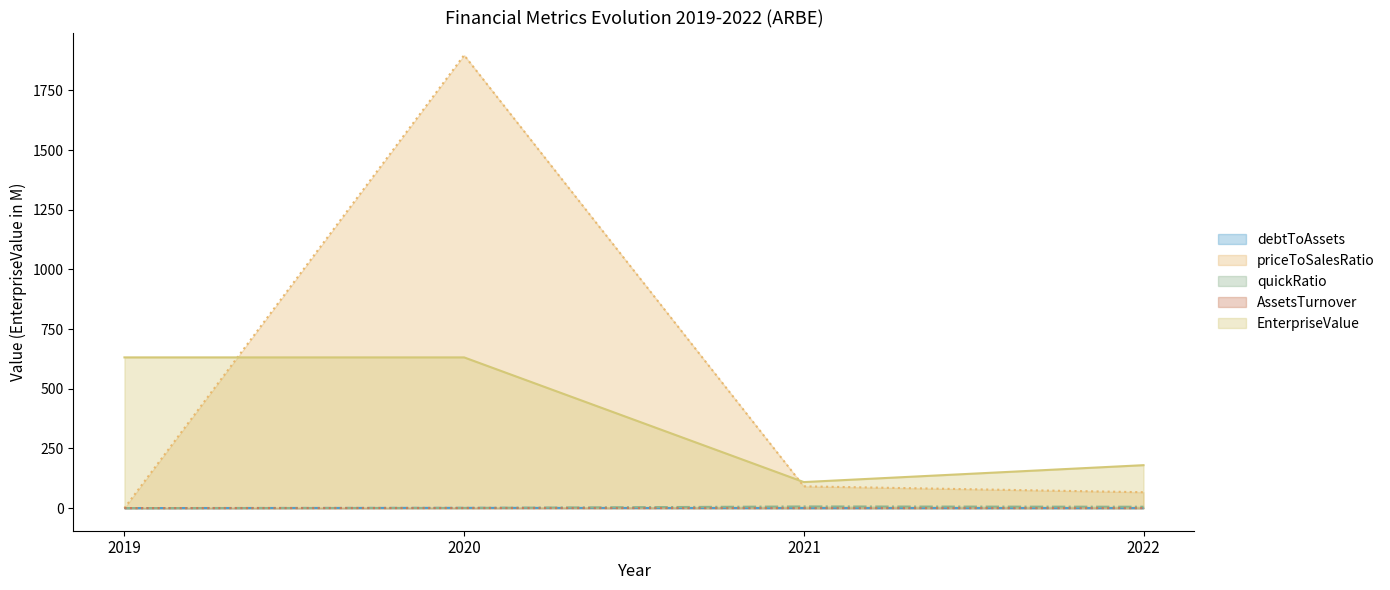

How many data points in debtToAssets are above 0?

3